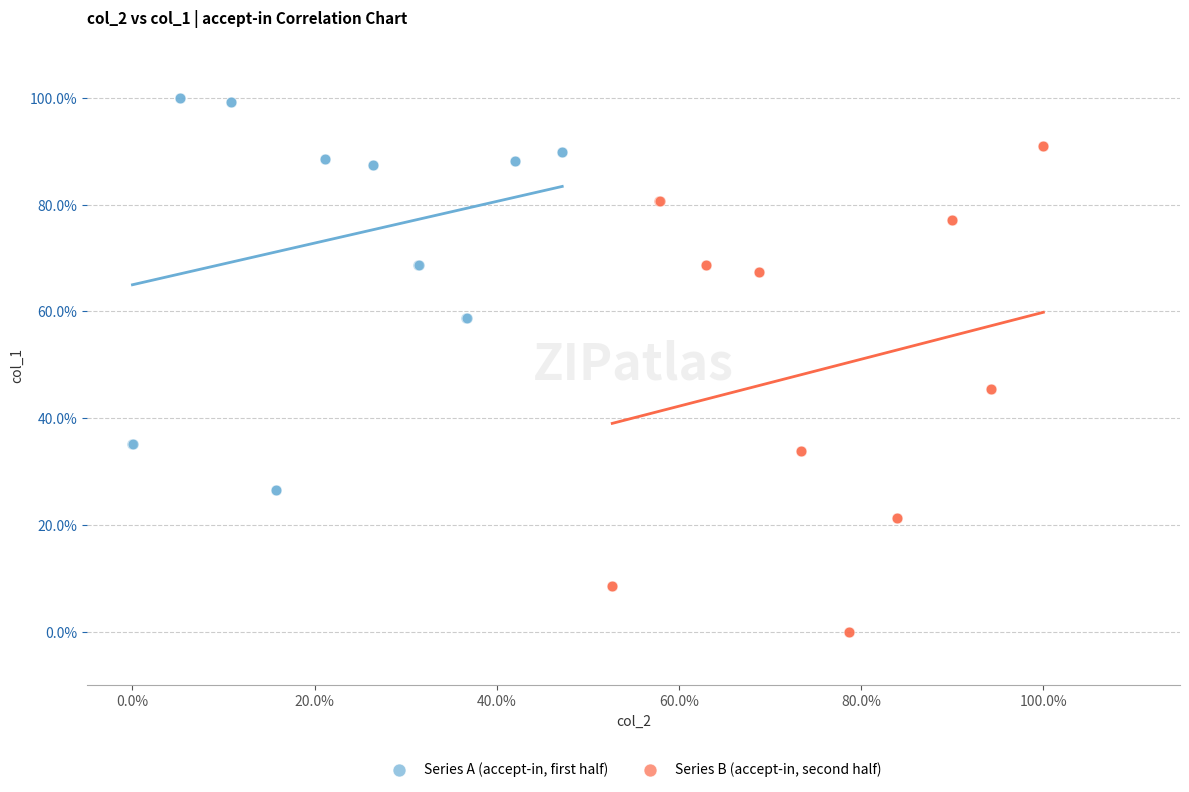

Which series reaches the minimum Y coordinate?

Series B (accept-in, second half)